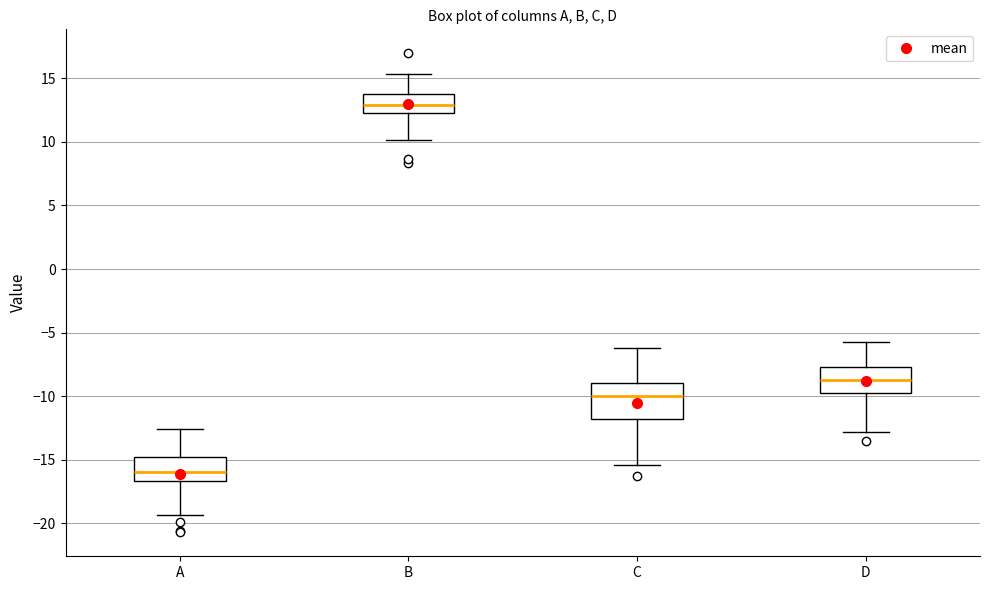

Which box has the lowest median line?

A